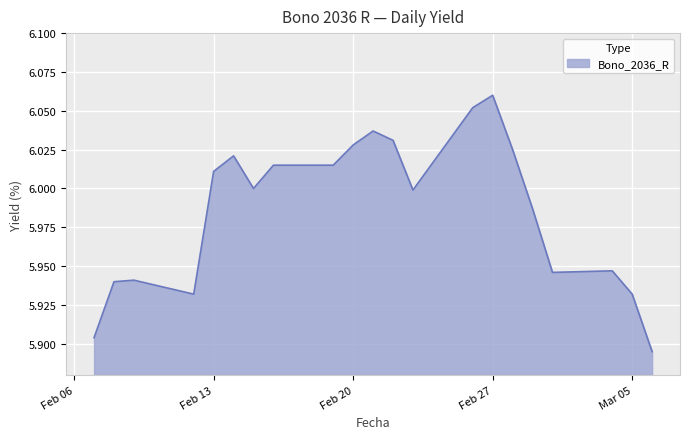

How many interior local valleys (lower than both neighbors) does the data have?

4